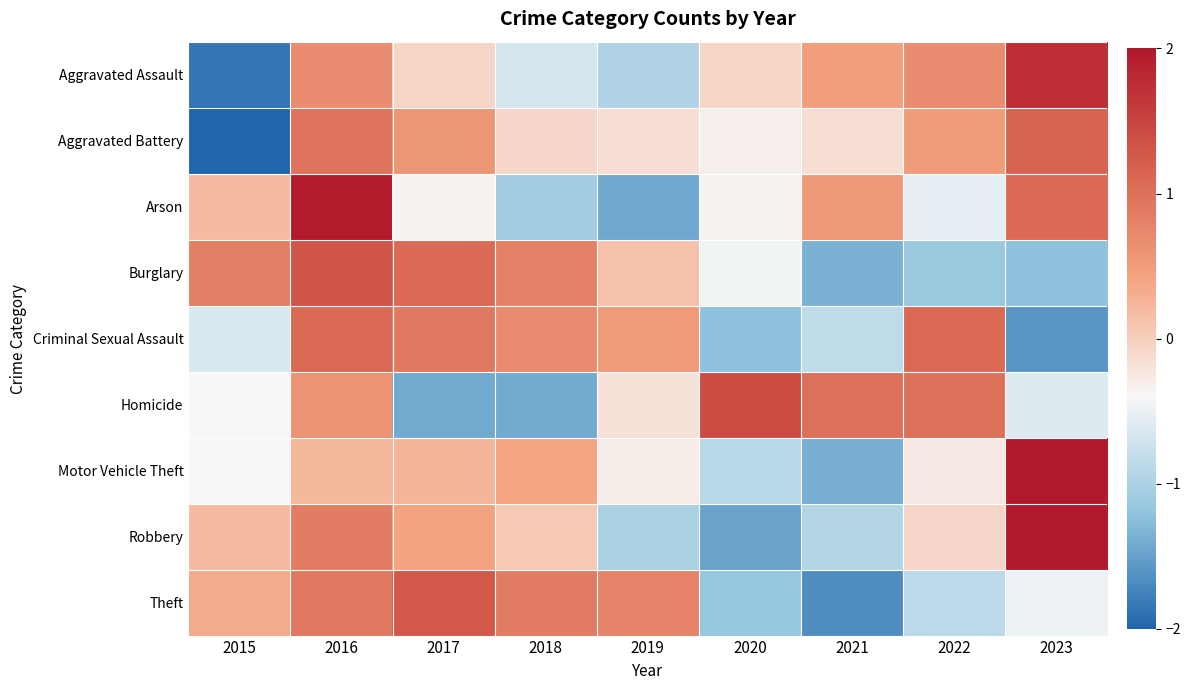

Reading right to left, what are all the values shown in this chart?

Aggravated Assault: 2023=1.8	2022=0.7	2021=0.5	2020=-0.1	2019=-1.0	2018=-0.7	2017=-0.1	2016=0.7	2015=-1.8
Aggravated Battery: 2023=1.1	2022=0.5	2021=-0.2	2020=-0.3	2019=-0.2	2018=-0.1	2017=0.6	2016=1.0	2015=-2.4
Arson: 2023=1.1	2022=-0.5	2021=0.5	2020=-0.4	2019=-1.4	2018=-1.1	2017=-0.4	2016=2.0	2015=0.2
Burglary: 2023=-1.2	2022=-1.1	2021=-1.4	2020=-0.5	2019=0.1	2018=0.8	2017=1.1	2016=1.3	2015=0.8
Criminal Sexual Assault: 2023=-1.6	2022=1.1	2021=-0.8	2020=-1.2	2019=0.5	2018=0.7	2017=0.9	2016=1.1	2015=-0.6
Homicide: 2023=-0.6	2022=1.0	2021=1.0	2020=1.4	2019=-0.2	2018=-1.4	2017=-1.4	2016=0.6	2015=-0.4
Motor Vehicle Theft: 2023=2.4	2022=-0.3	2021=-1.4	2020=-0.9	2019=-0.3	2018=0.4	2017=0.2	2016=0.2	2015=-0.4
Robbery: 2023=2.0	2022=-0.1	2021=-0.9	2020=-1.5	2019=-1.0	2018=0.0	2017=0.4	2016=0.8	2015=0.2
Theft: 2023=-0.5	2022=-0.9	2021=-1.7	2020=-1.2	2019=0.8	2018=0.9	2017=1.3	2016=0.9	2015=0.3